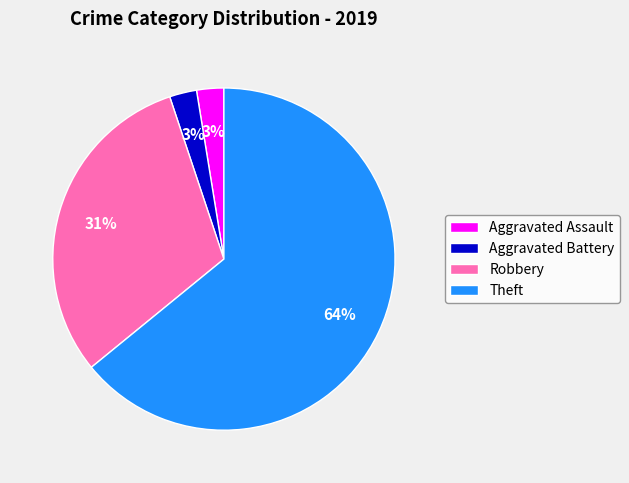

To the nearest percent, what is the average slice percentage?

25%